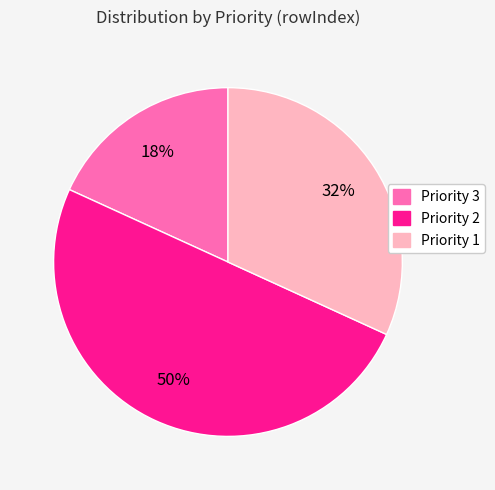

Which has a higher value, Priority 2 or Priority 1?

Priority 2